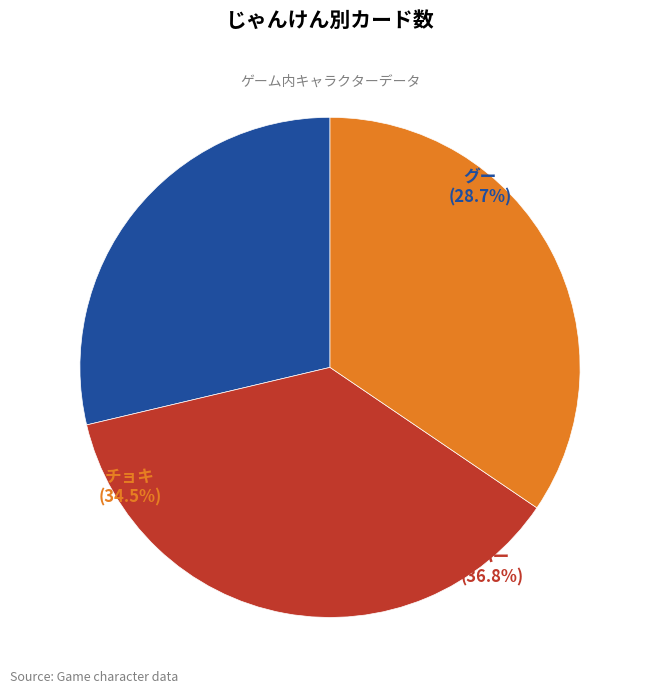

To the nearest percent, what portion does チョキ represent?

34%